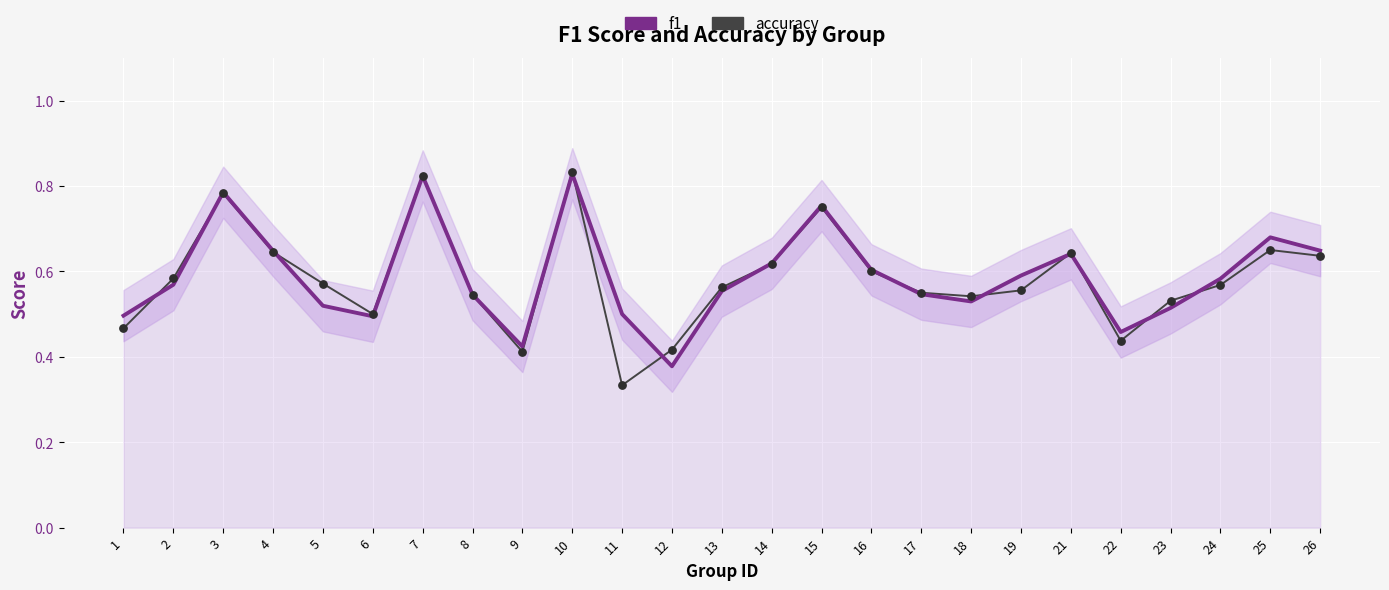

Which series has the widest spread of Y values?

accuracy